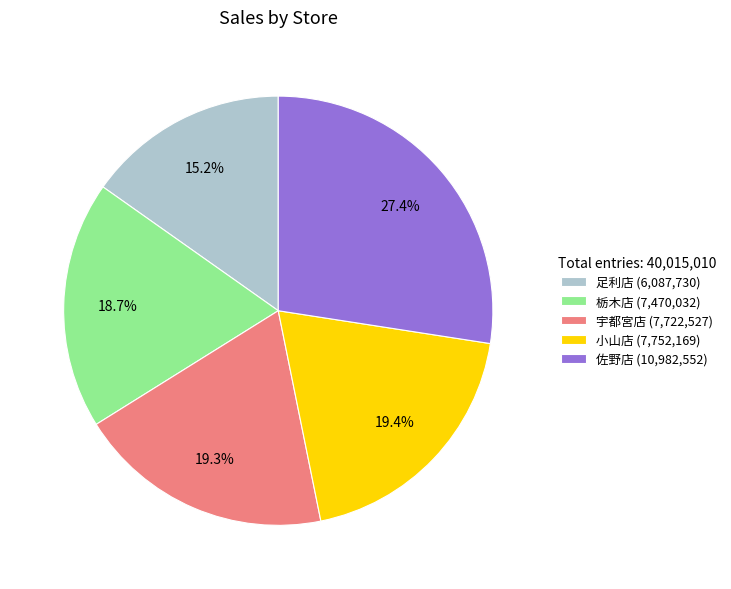

To the nearest percent, what portion does 佐野店 represent?

27%